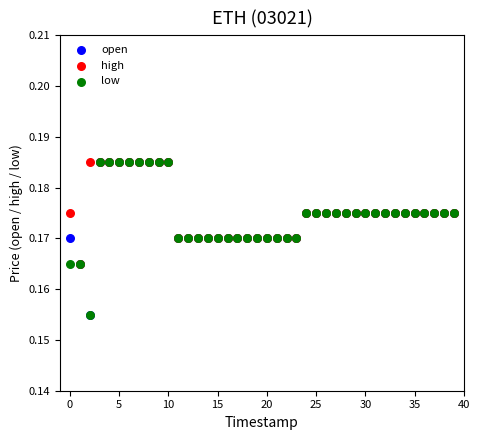

What are all the series names shown in the legend?

open, high, low